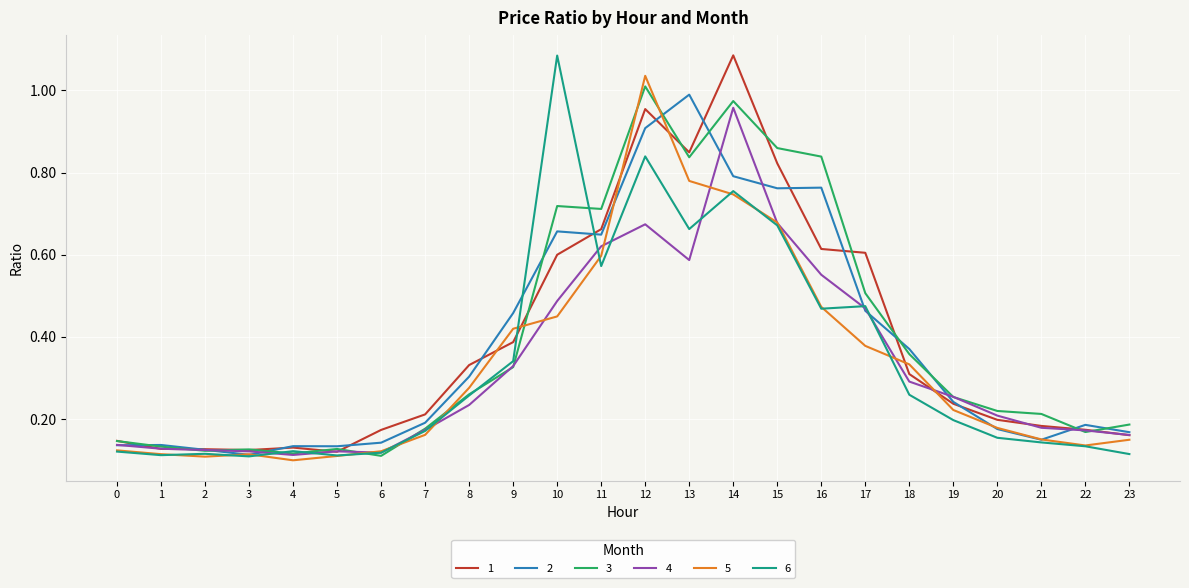

Is it true that 1 equals 0.8 at 13?

True